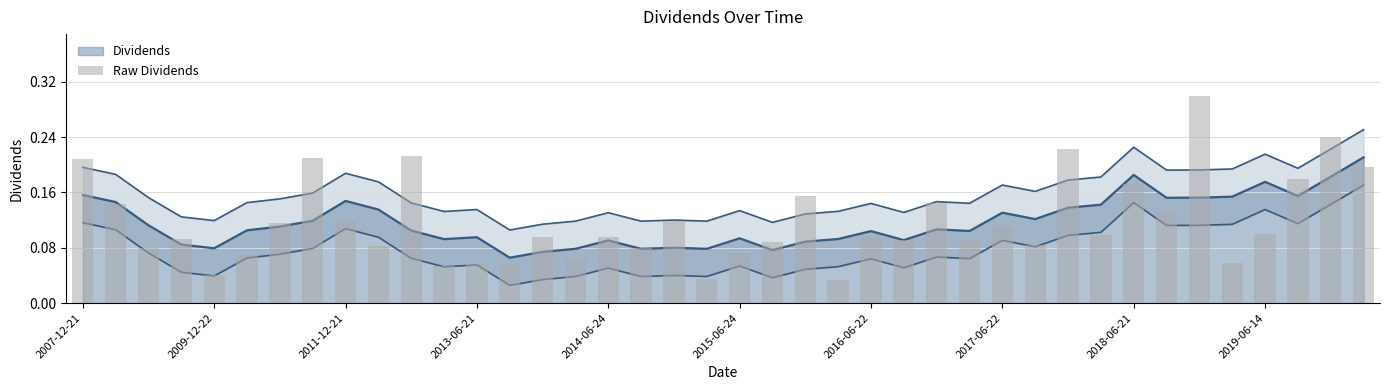

Rank the categories by value from lowest to highest.

23, 19, 2014-06-24, 11, 12, 13, 35, 15, 2015-06-24, 20, 2011-12-21, 17, 2019-06-14, 29, 21, 27, 25, 2013-06-21, 14, 16, 24, 31, 36, 28, 2016-06-22, 18, 2018-06-21, 33, 2009-12-22, 26, 22, 32, 37, 39, 2007-12-21, 2017-06-22, 10, 30, 38, 34